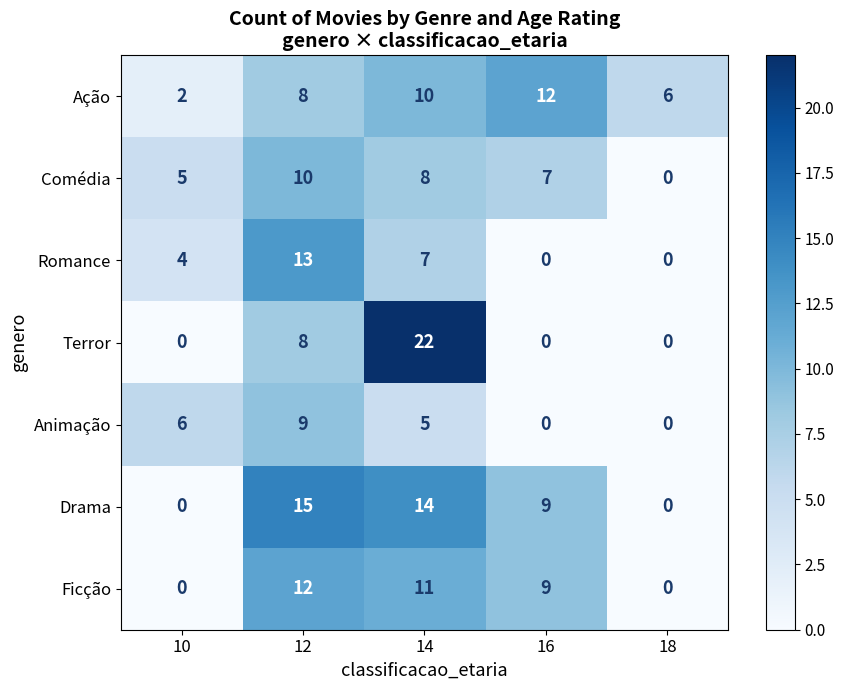

What is the sum of all Animação values?

20